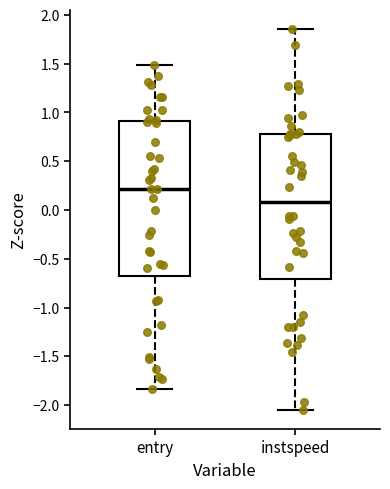

Reading left to right, transcribe this box plot: for each box, give where its median line is, the range the box spans, and where its two whiskers end, as read against the y-axis. The values are not printed on the chart, so give them approximately, as read against the axis.

entry: median 0.20, box -0.70 to 0.90, whiskers -1.85 to 1.50
instspeed: median 0.10, box -0.70 to 0.75, whiskers -2.05 to 1.85